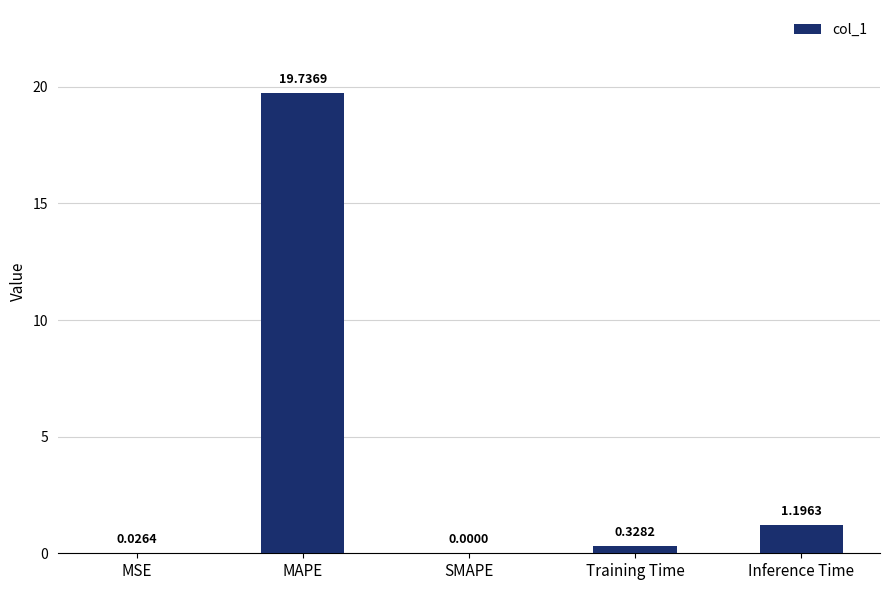

Which category has the highest value across all series?

MAPE